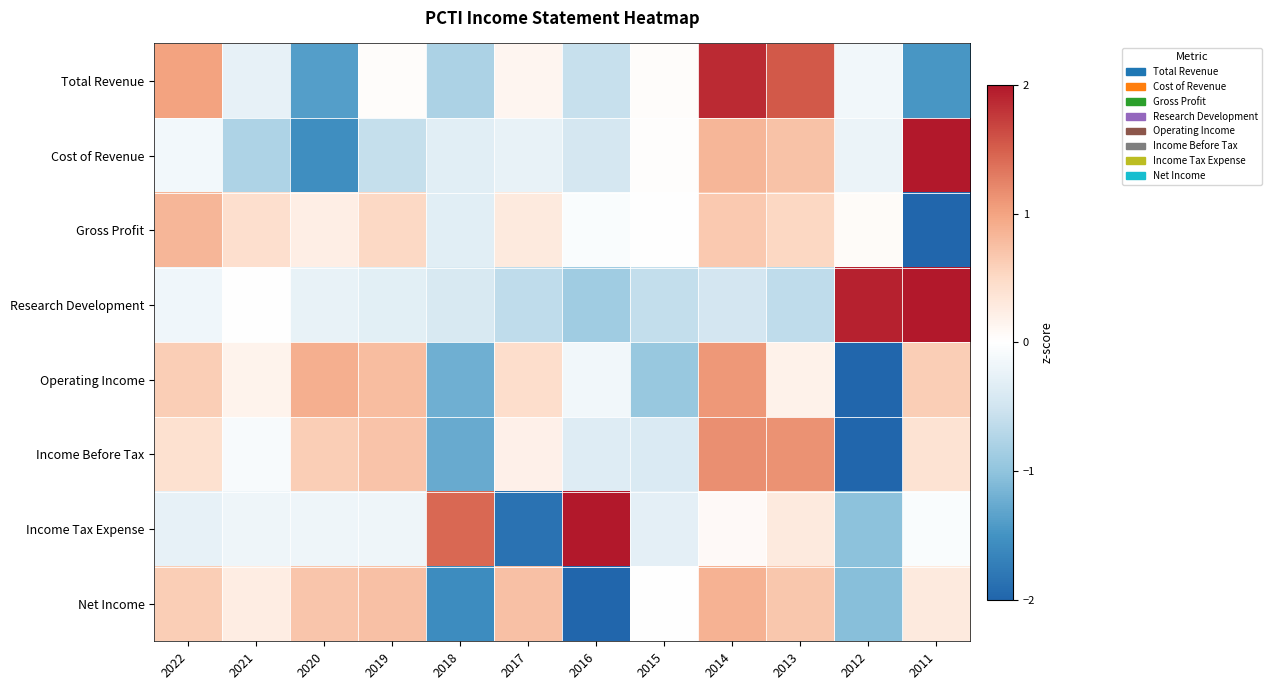

Which has a higher value, 2012 or 2017?

2017